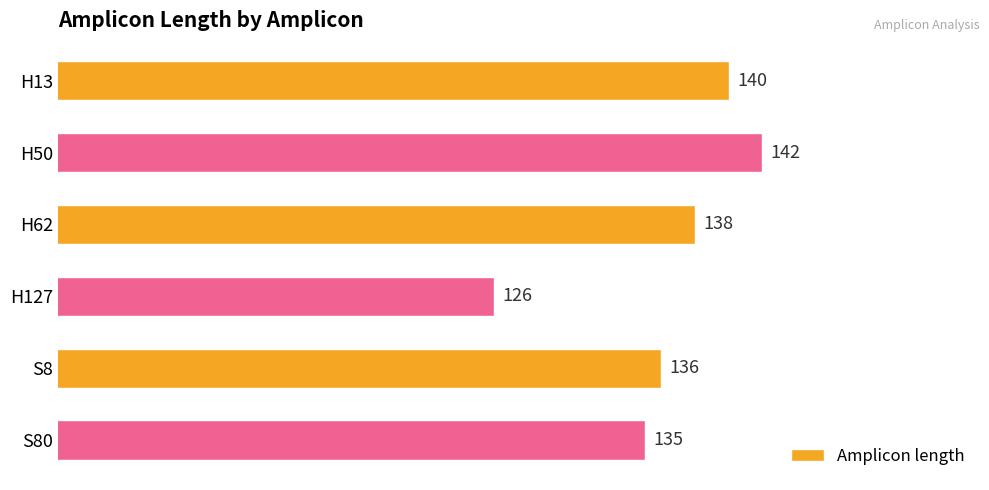

What is the minimum value shown in the chart?

126